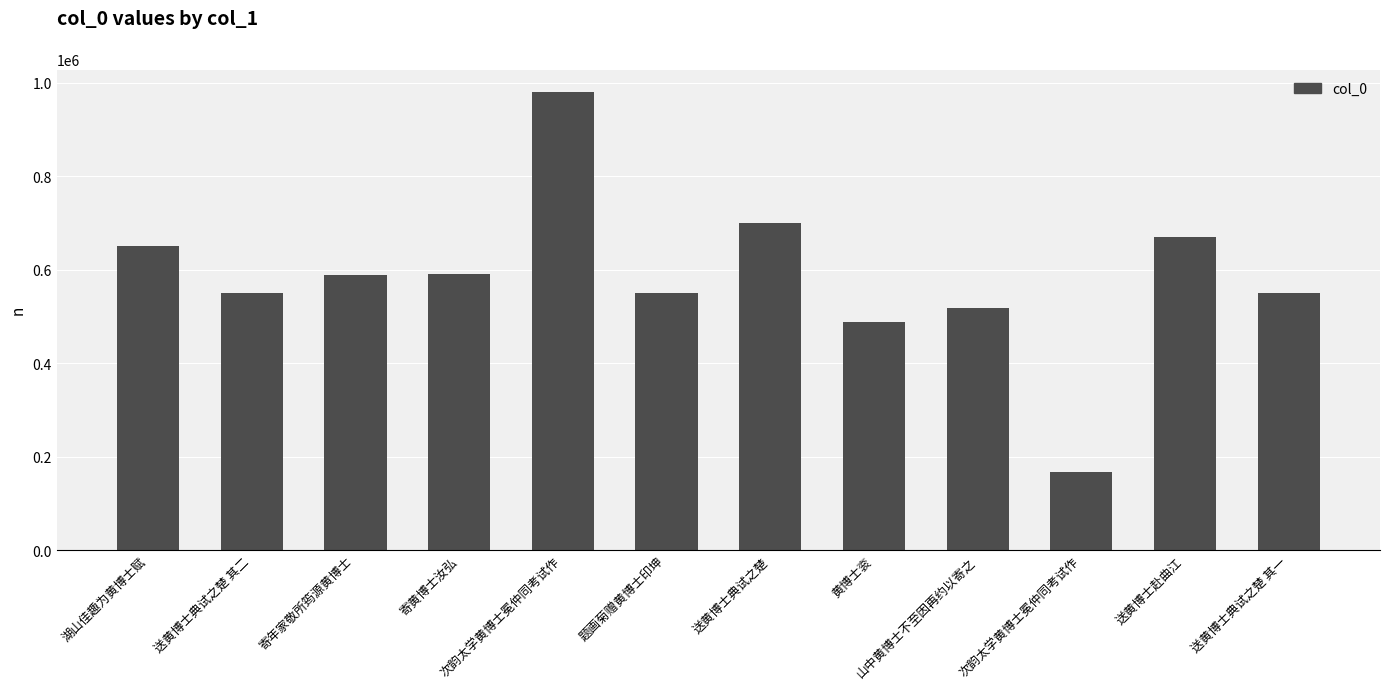

What is the label of the 11th bar from the left?

送黄博士赴曲江